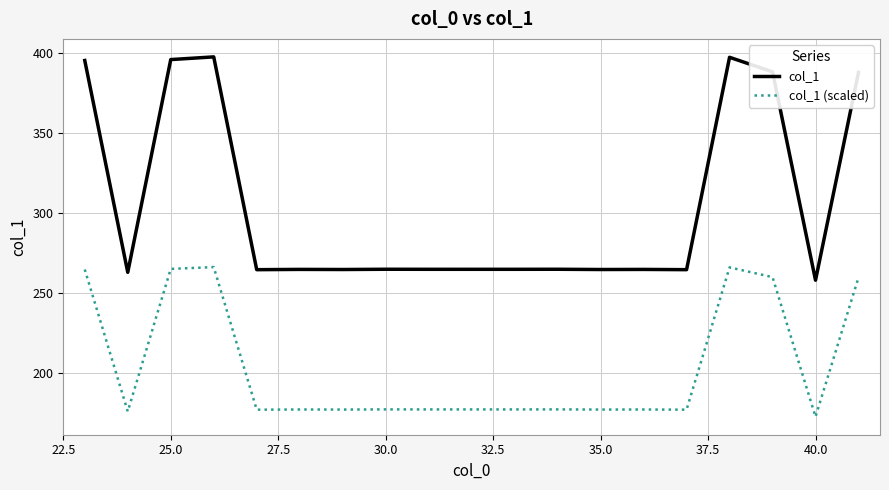

What are all the series names shown in the legend?

col_1, col_1 (scaled)